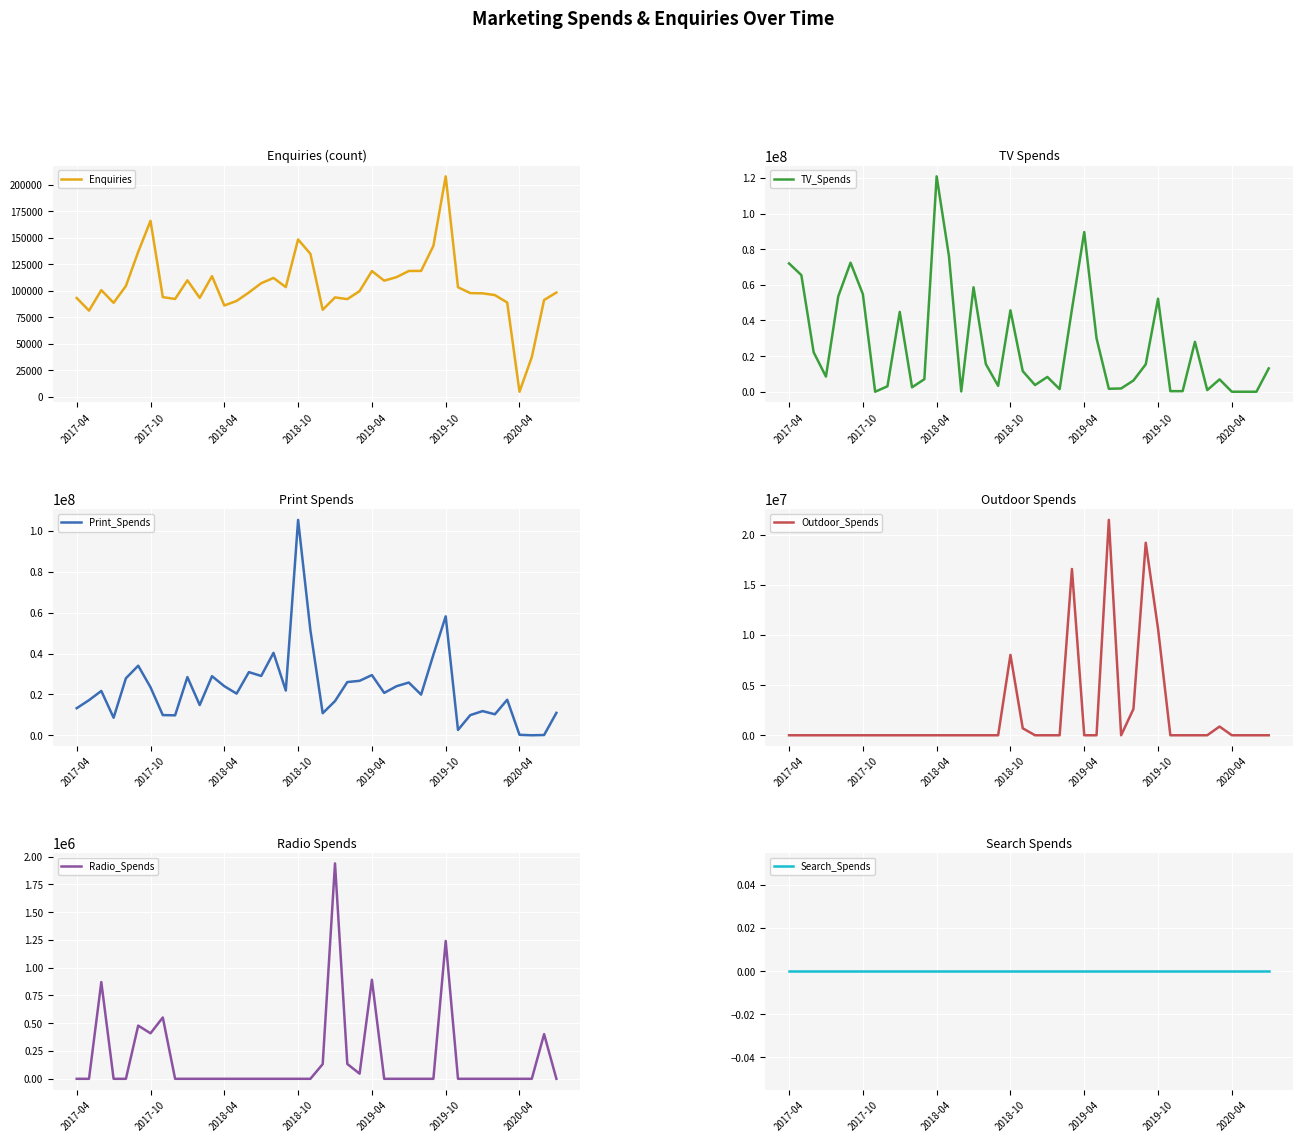

Where do Outdoor_Spends and Radio_Spends first cross each other?

19 and 20